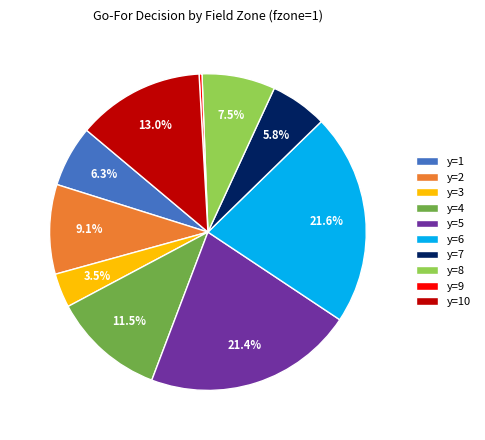

Which slice is the smallest?

y=9